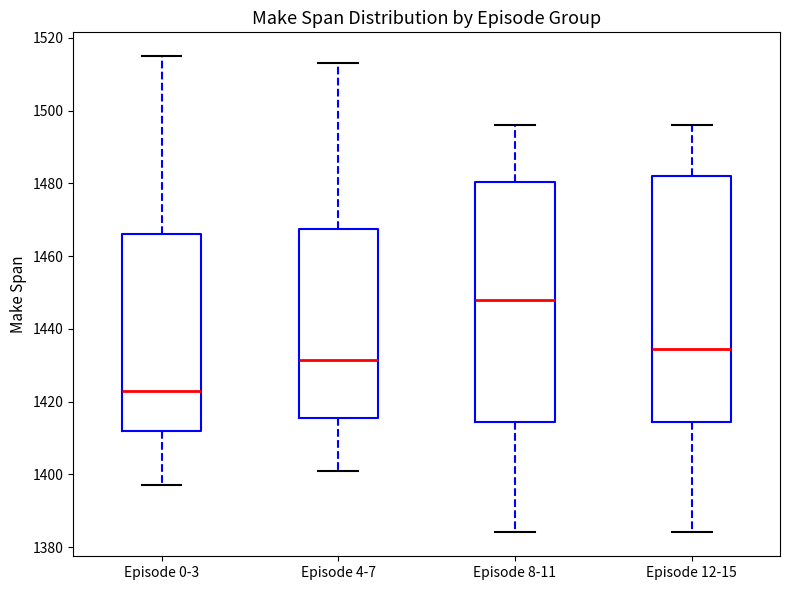

Where is the upper edge of the box for Episode 12-15 on the y-axis? The values are not printed on the chart, so give them approximately, as read against the axis.

1482